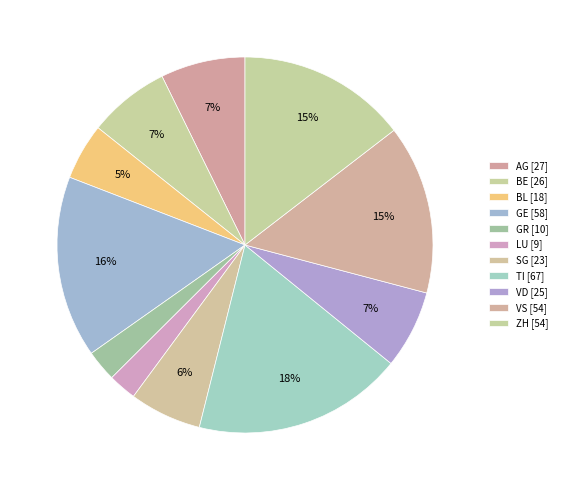

What is the ratio of the value at ZH to the value at VD?

2.2